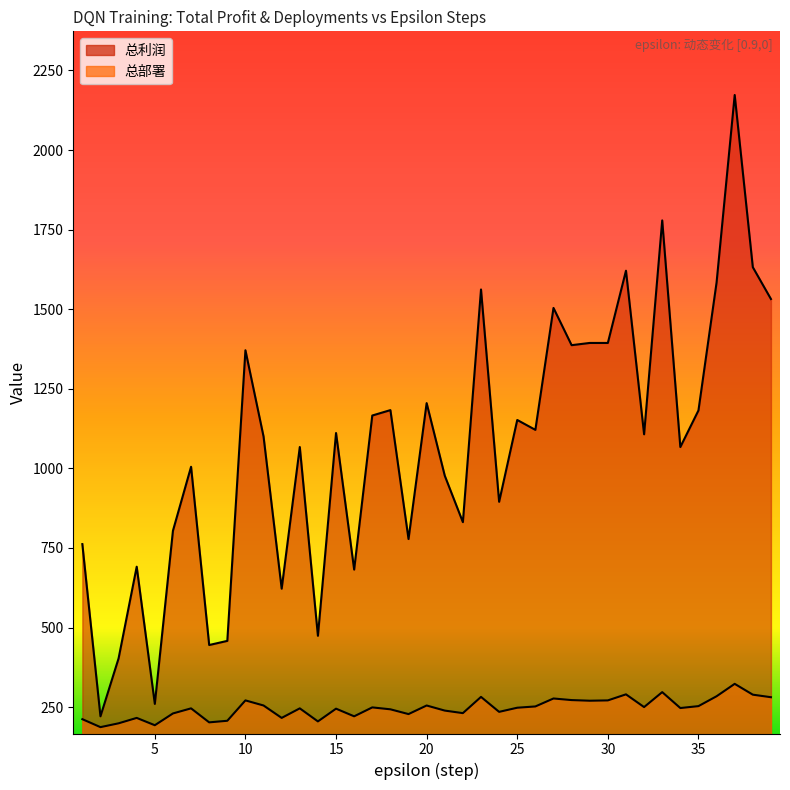

At which label does 总部署 first exceed 247?

10